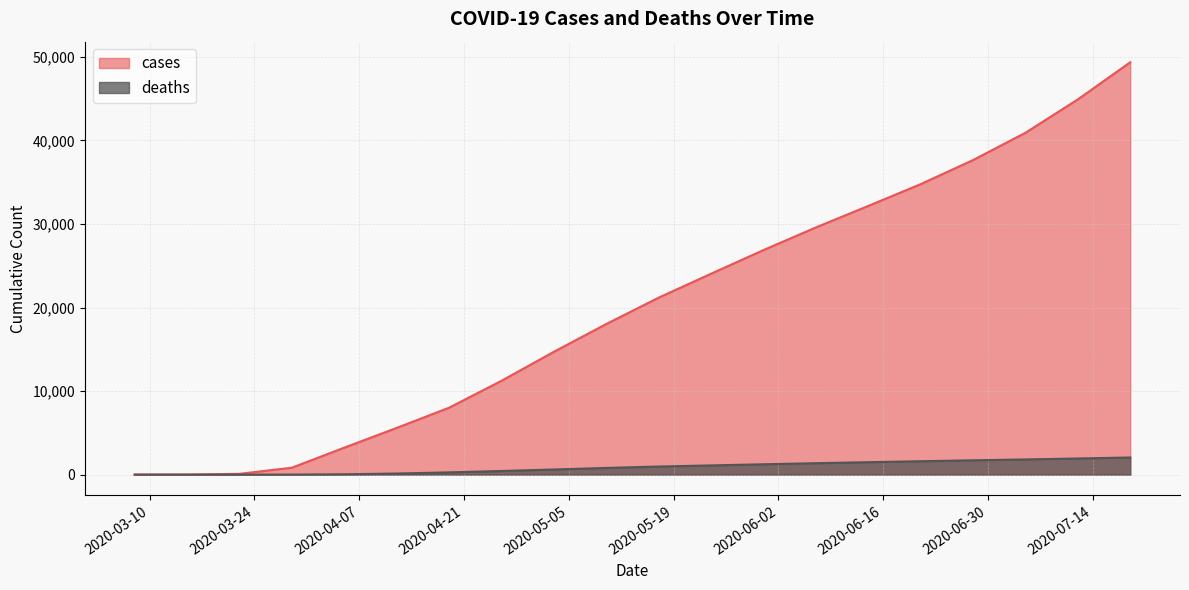

How many categories are shown in the chart?

20